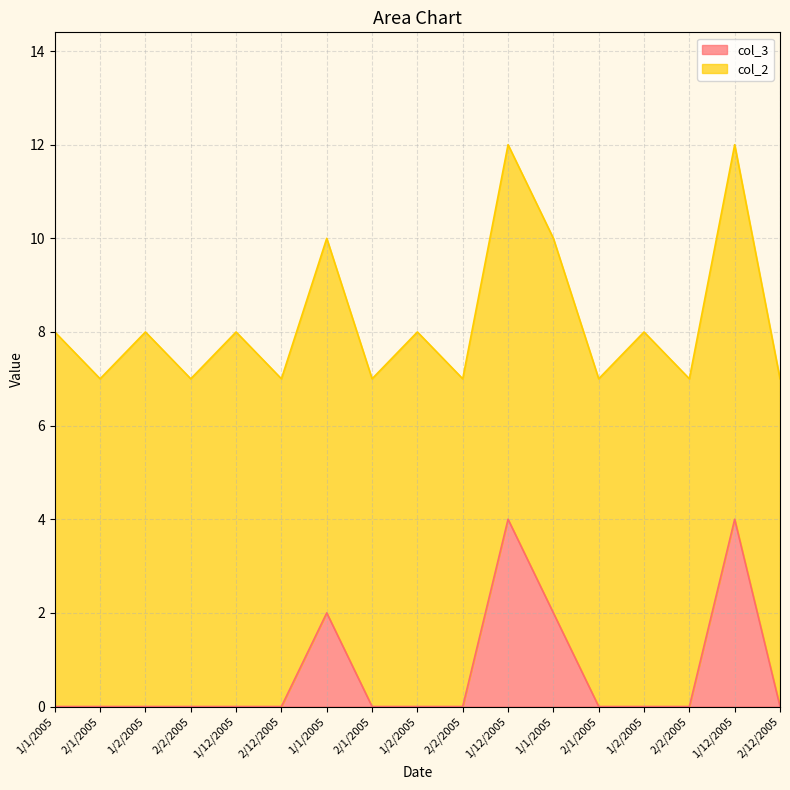

What is the sum of all values?

12